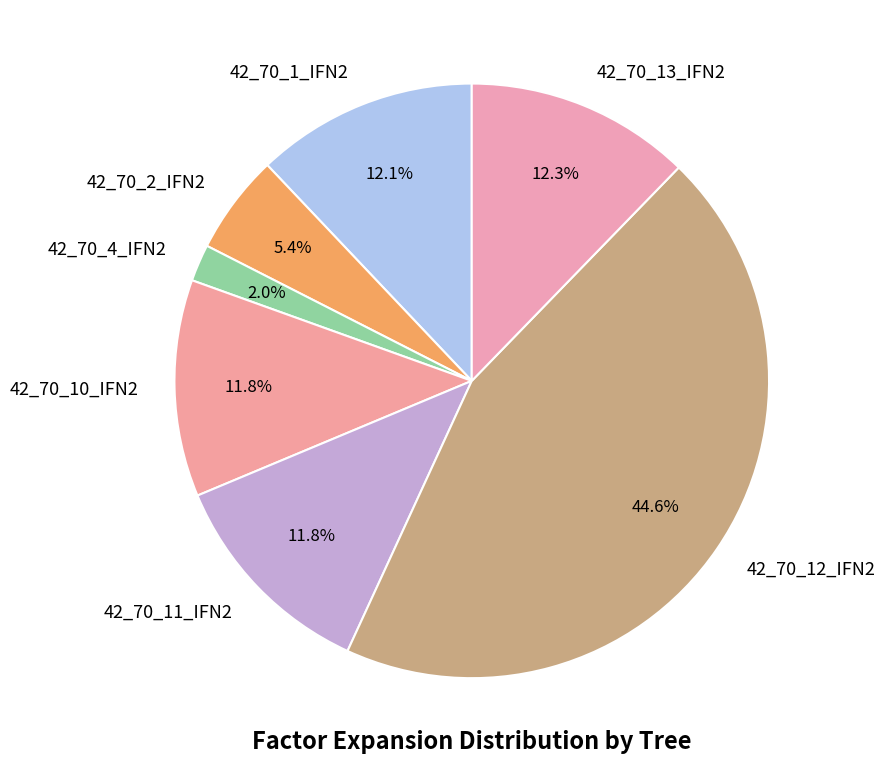

What is the ratio of the value at 42_70_11_IFN2 to the value at 42_70_10_IFN2?

1.0